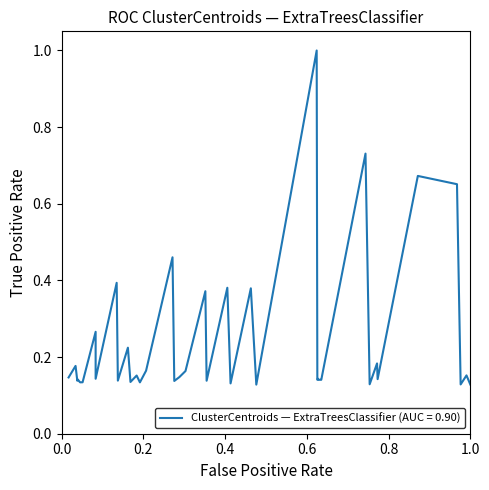

What is the difference between the maximum and minimum values?

0.9